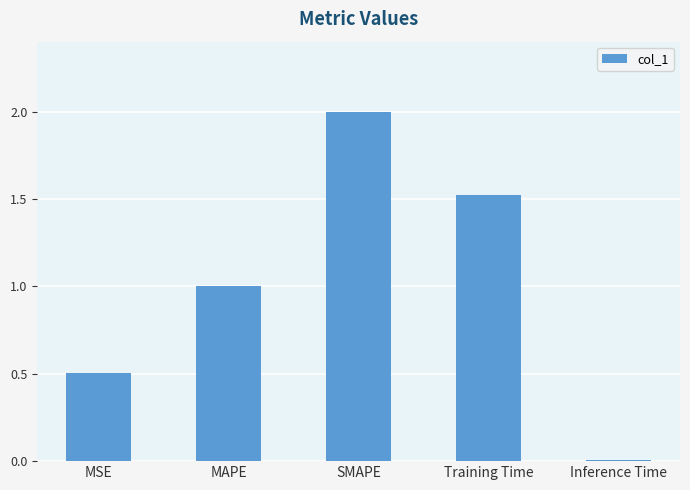

At which label is the value closest to 1?

MAPE